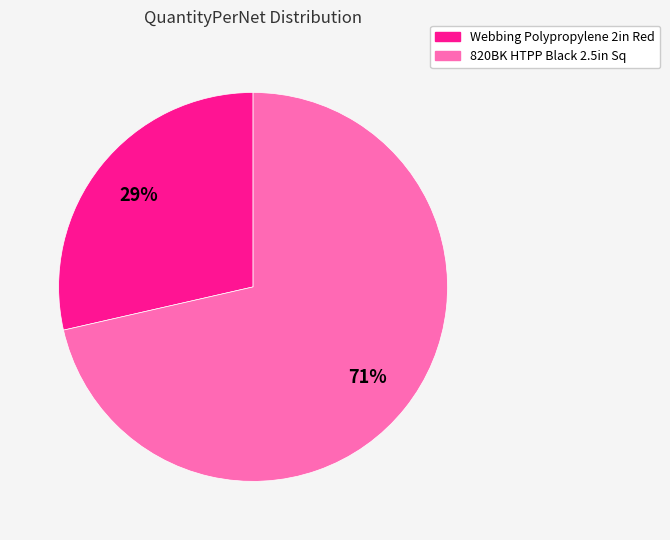

How many slices are in this pie chart?

2